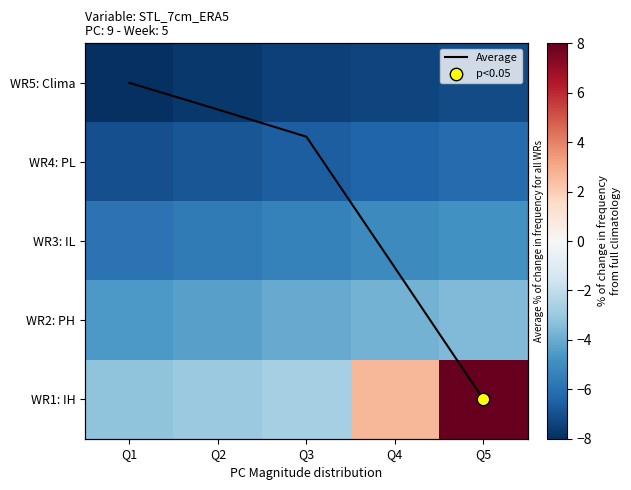

Between Q2 and Q3, which is larger?

Q3